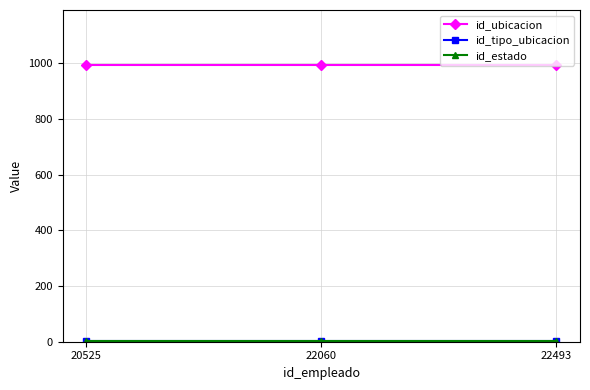

Reading left to right, extract all data points from this chart.

id_ubicacion: 20525=992	22060=992	22493=992
id_tipo_ubicacion: 20525=1	22060=1	22493=1
id_estado: 20525=1	22060=1	22493=1